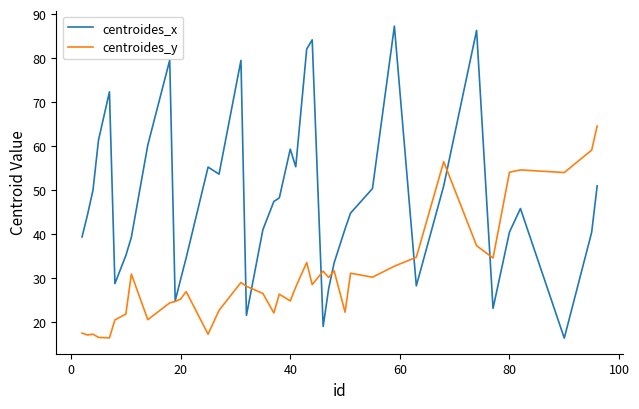

What is the maximum value shown in the chart?

87.3